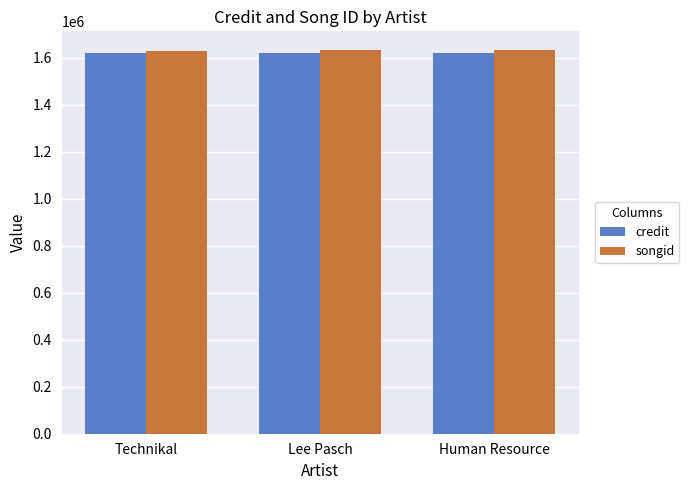

What is the sum of all credit values?

4857979